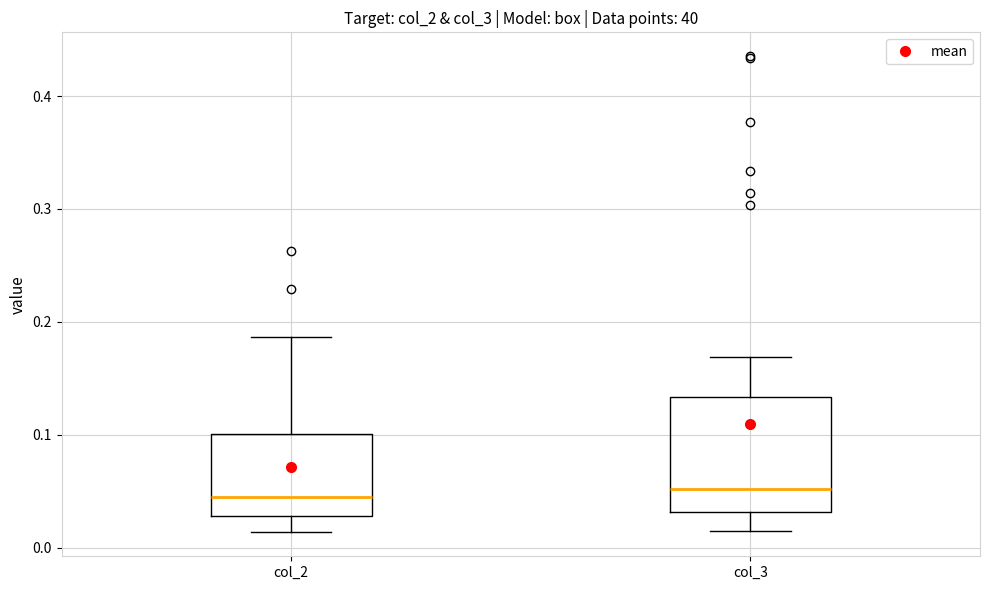

Reading left to right, transcribe this box plot: for each box, give where its median line is, the range the box spans, and where its two whiskers end, as read against the y-axis. The values are not printed on the chart, so give them approximately, as read against the axis.

col_2: median 0.04, box 0.03 to 0.10, whiskers 0.01 to 0.19
col_3: median 0.05, box 0.03 to 0.13, whiskers 0.01 to 0.17